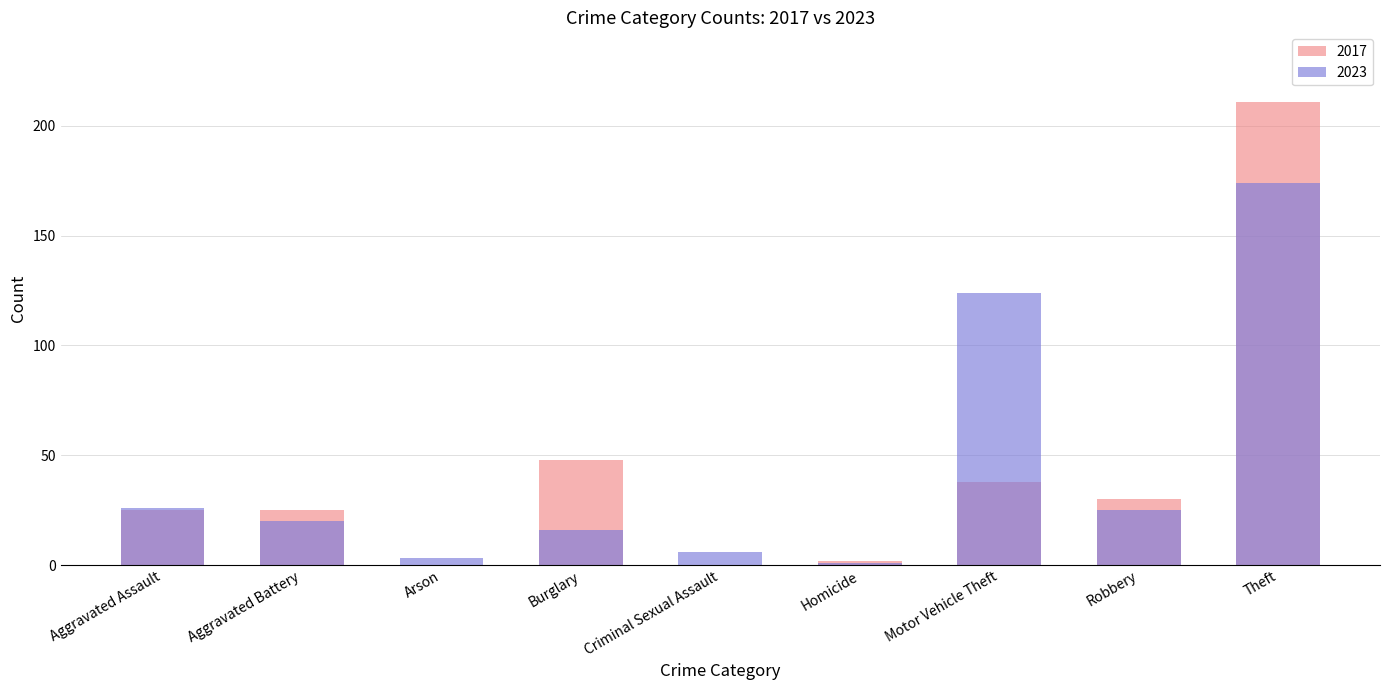

Which series has the widest spread of values?

2017